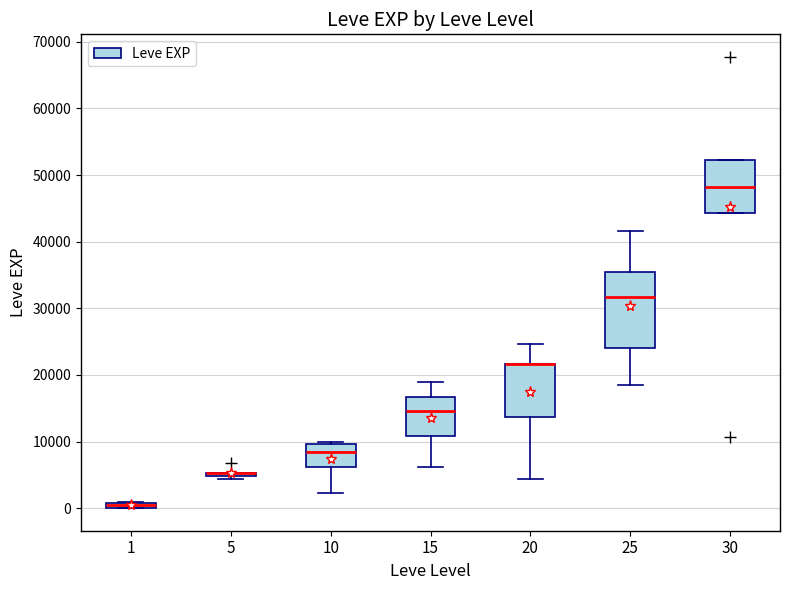

Comparing the boxes themselves (not the whiskers), which one is the tallest?

25